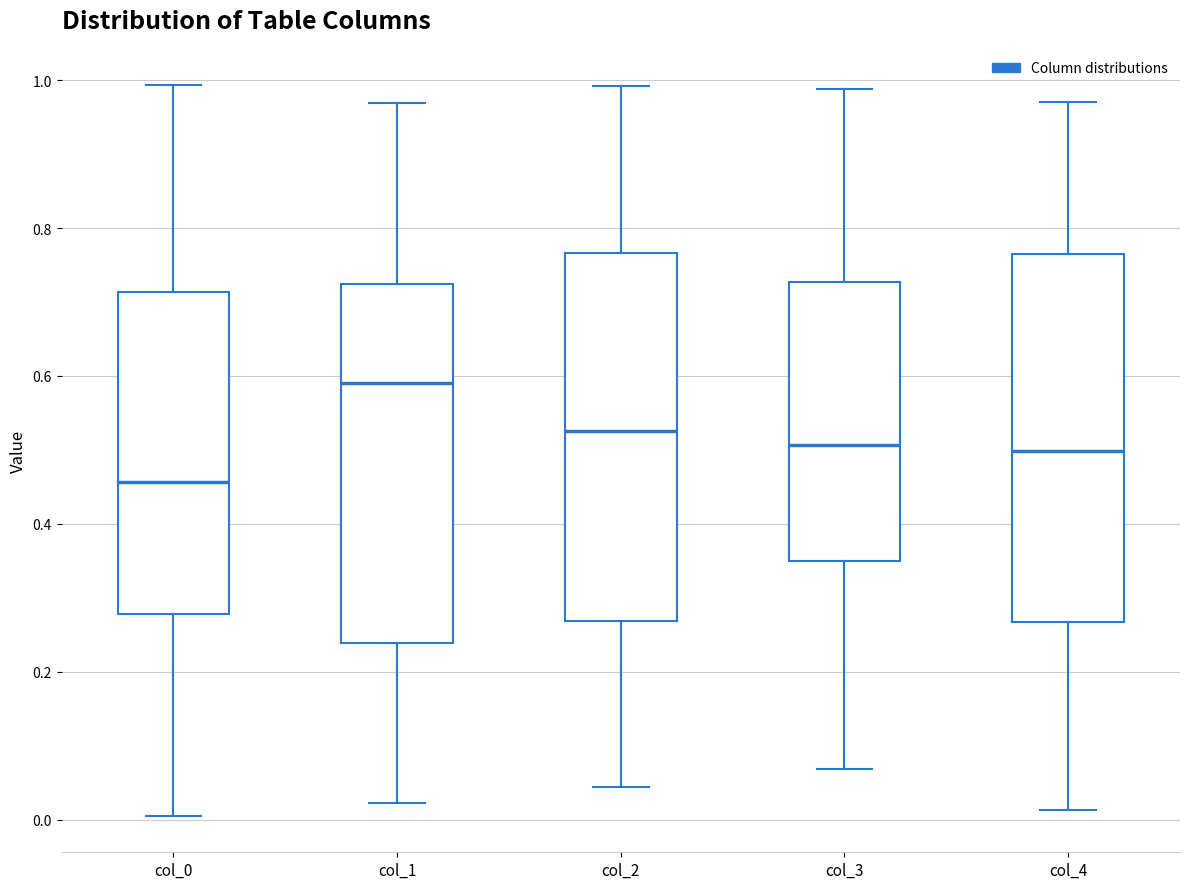

Where is the upper edge of the box for col_1 on the y-axis? The values are not printed on the chart, so give them approximately, as read against the axis.

0.72